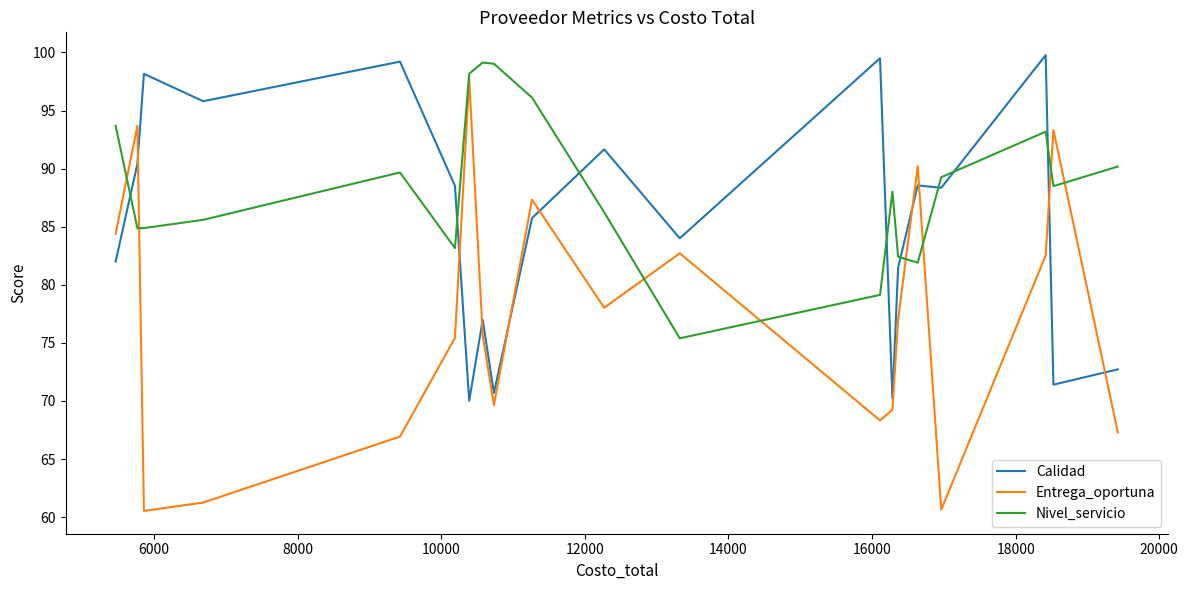

List the series in order of their overall mean, lowest first.

Entrega_oportuna, Calidad, Nivel_servicio